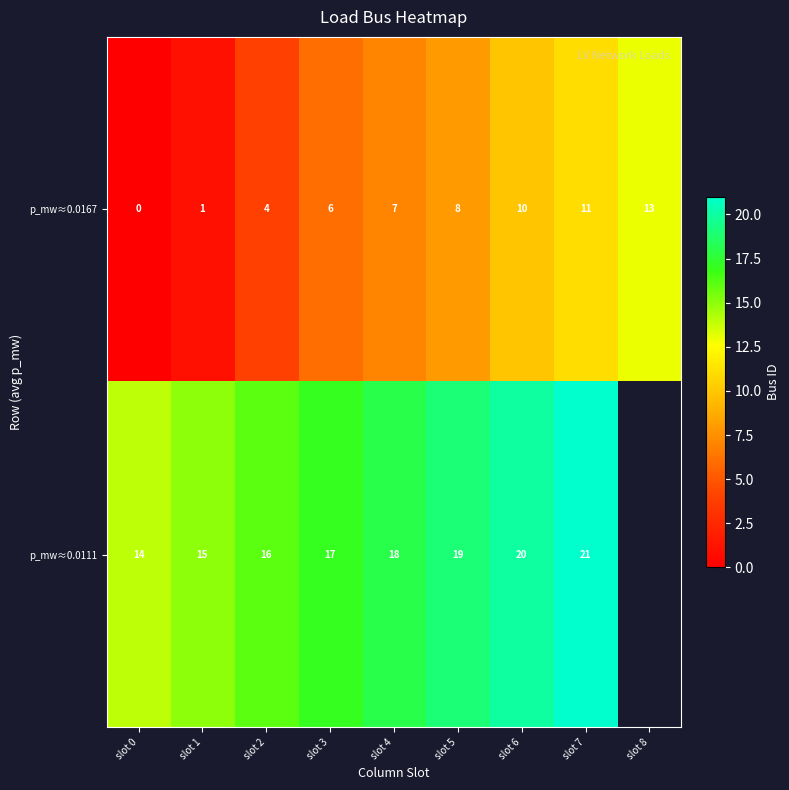

Where is p_mw≈0.0167 nearest to the value 6?

slot 3